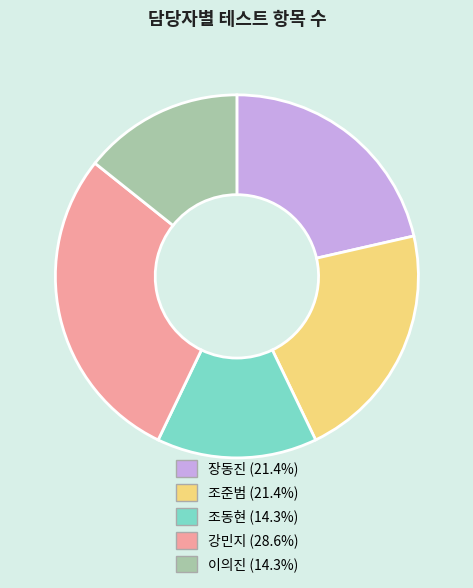

Is the sum of 이의진 and 장동진 greater than half?

No